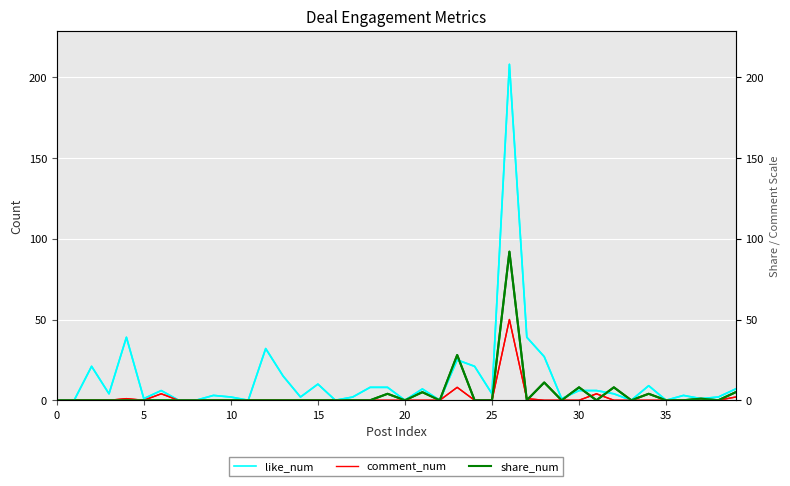

What is the sum of the like_num values at 17 and 26?

210